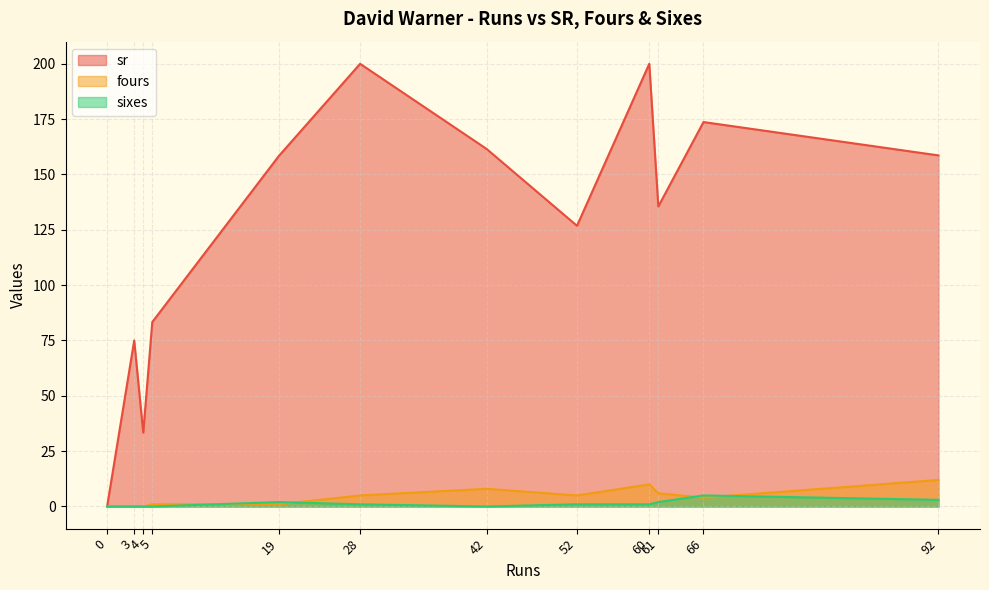

How many distinct data groups are displayed?

3